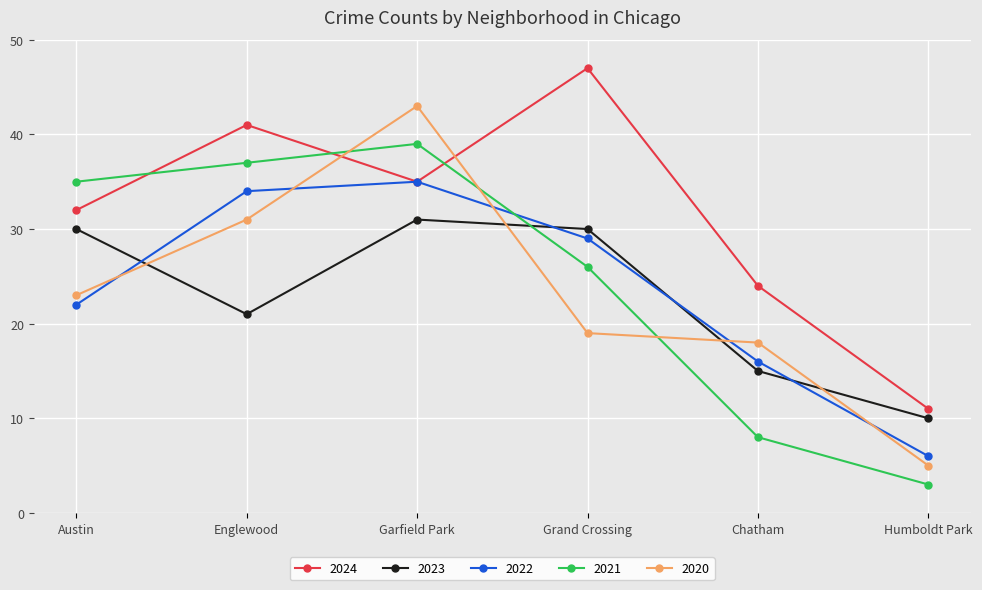

Which series has the widest spread of values?

2020